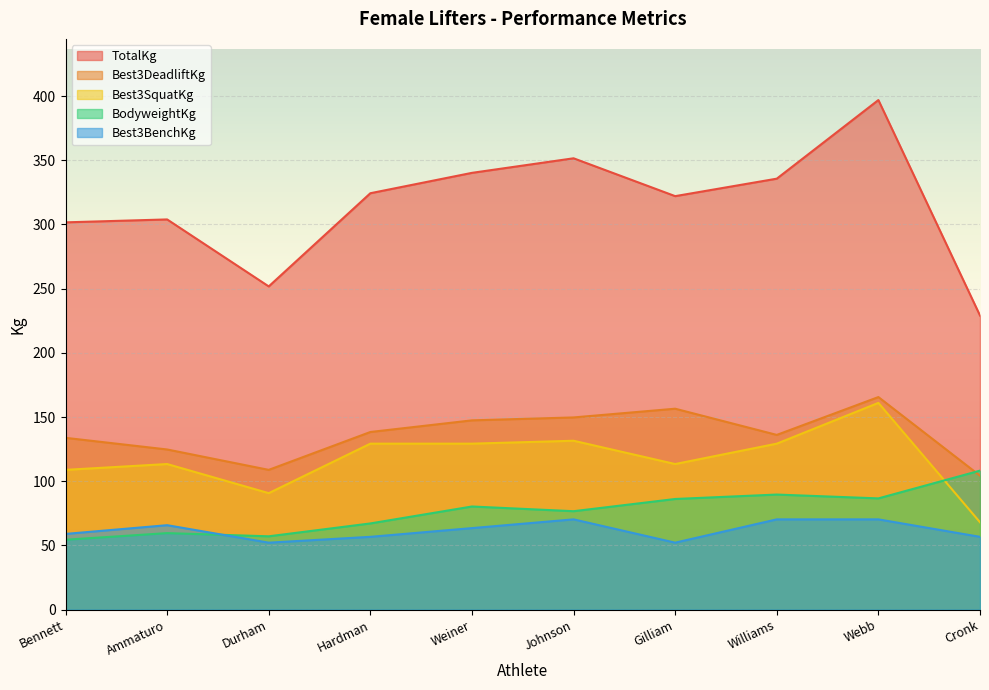

Reading left to right, extract all data points from this chart.

Best3SquatKg: Bennett=108.9	Ammaturo=113.4	Durham=90.7	Hardman=129.3	Weiner=129.3	Johnson=131.5	Gilliam=113.4	Williams=129.3	Webb=161.0	Cronk=68.0
Best3BenchKg: Bennett=59.0	Ammaturo=65.8	Durham=52.2	Hardman=56.7	Weiner=63.5	Johnson=70.3	Gilliam=52.2	Williams=70.3	Webb=70.3	Cronk=56.7
Best3DeadliftKg: Bennett=133.8	Ammaturo=124.7	Durham=108.9	Hardman=138.3	Weiner=147.4	Johnson=149.7	Gilliam=156.5	Williams=136.1	Webb=165.6	Cronk=104.3
TotalKg: Bennett=301.6	Ammaturo=303.9	Durham=251.7	Hardman=324.3	Weiner=340.2	Johnson=351.5	Gilliam=322.1	Williams=335.7	Webb=396.9	Cronk=229.1
BodyweightKg: Bennett=54.4	Ammaturo=59.6	Durham=57.1	Hardman=67.1	Weiner=80.3	Johnson=76.7	Gilliam=86.2	Williams=89.6	Webb=86.6	Cronk=108.3